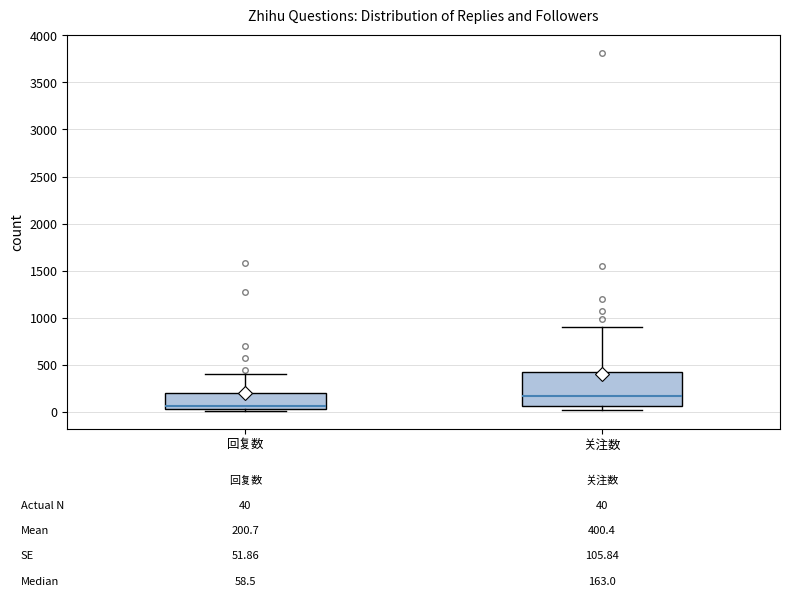

Which box is the tallest, from its lower edge to its upper edge?

关注数